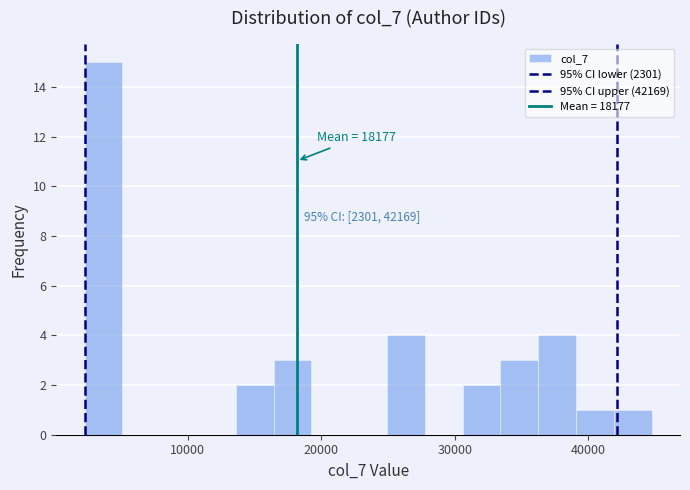

Read against the x-axis, roughly where is the centre of the tallest bar?

4000